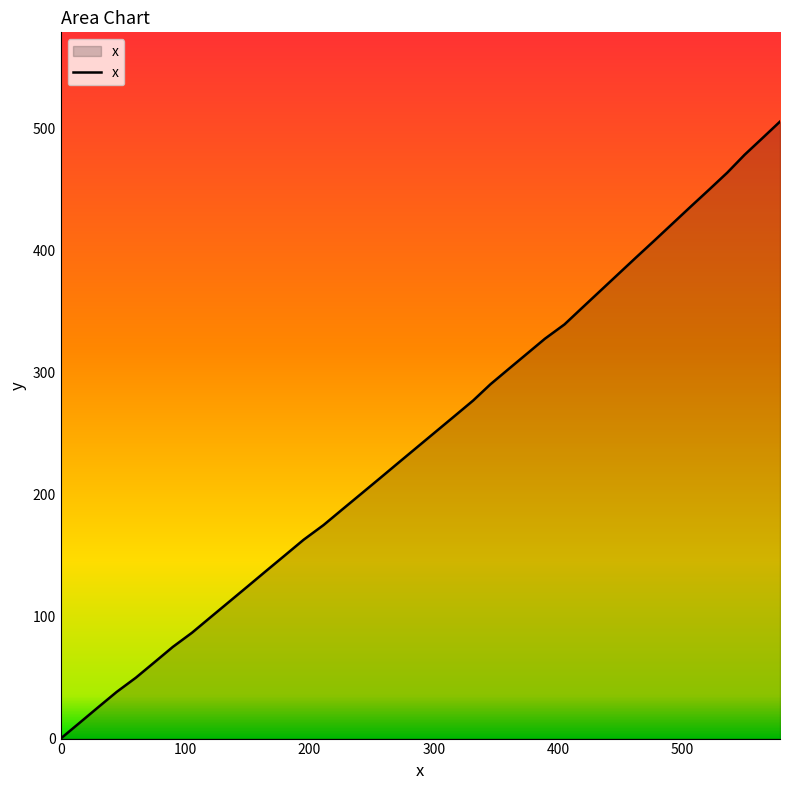

What is the difference between the maximum and minimum values?

505.3